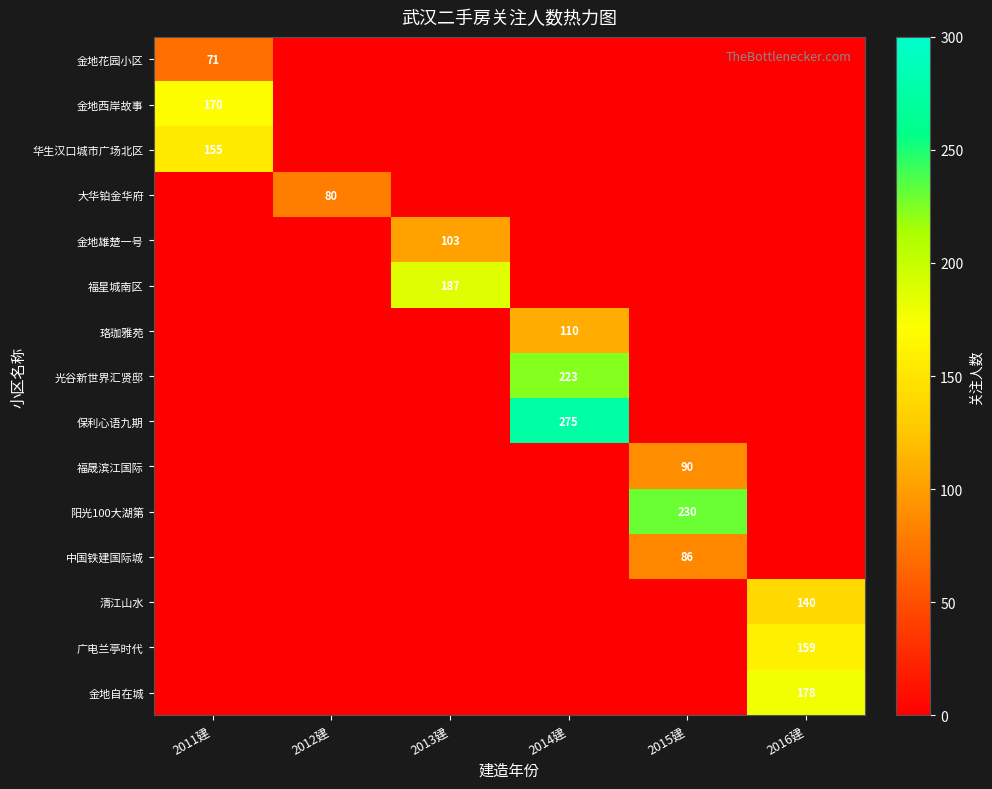

The value of 保利心语九期 at 2014建 is 156. True or false?

False